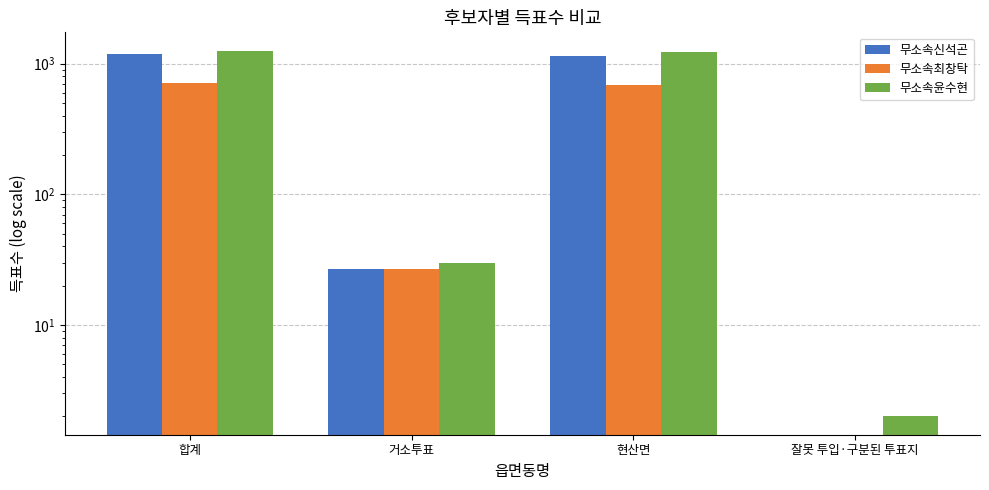

How many data points does each series have?

4